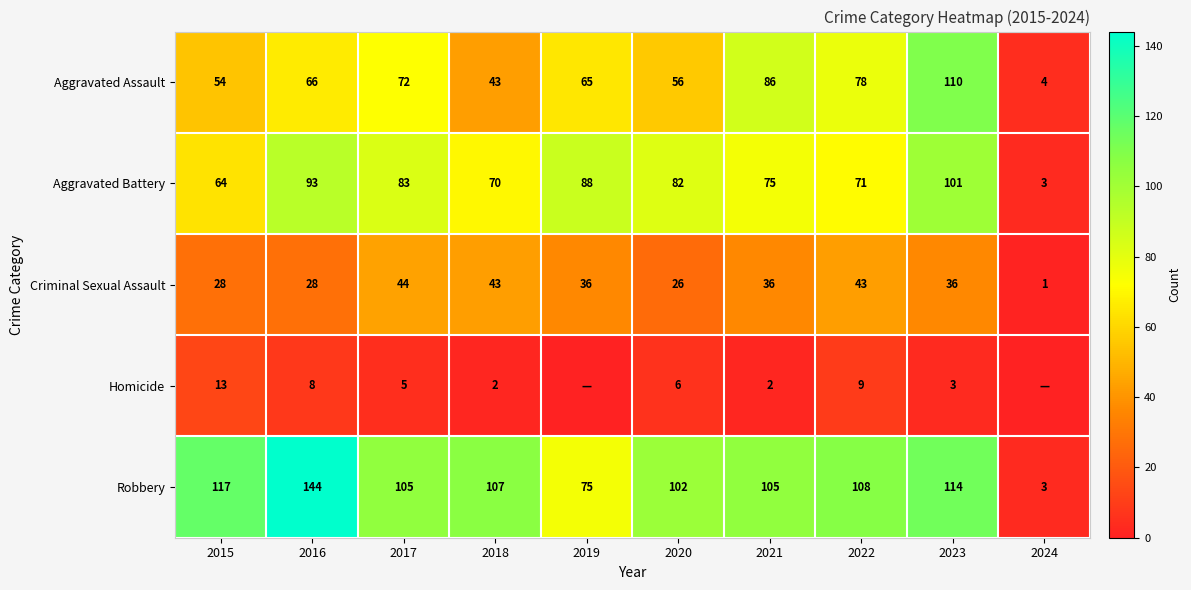

At which label does Aggravated Battery first exceed 82?

2016